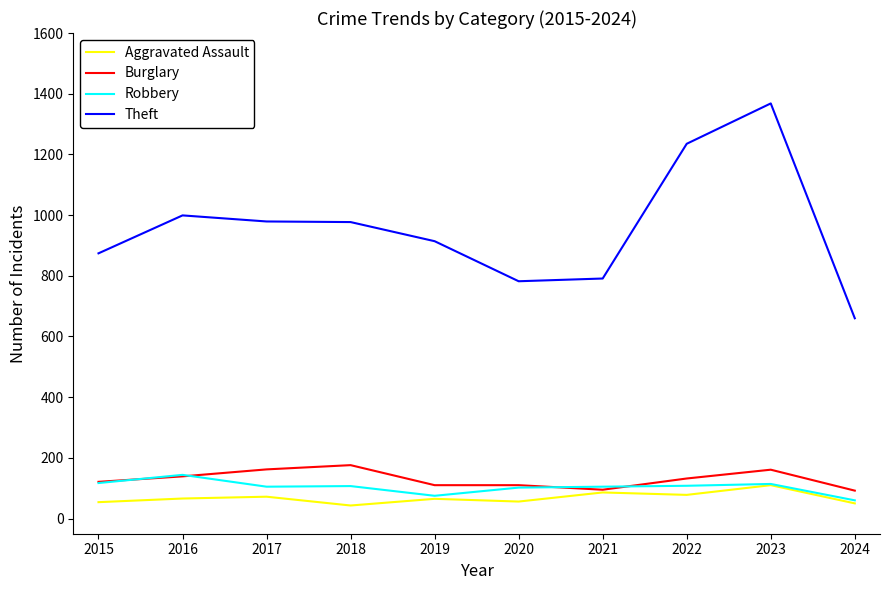

True or false: Burglary and Theft intersect in this chart.

False